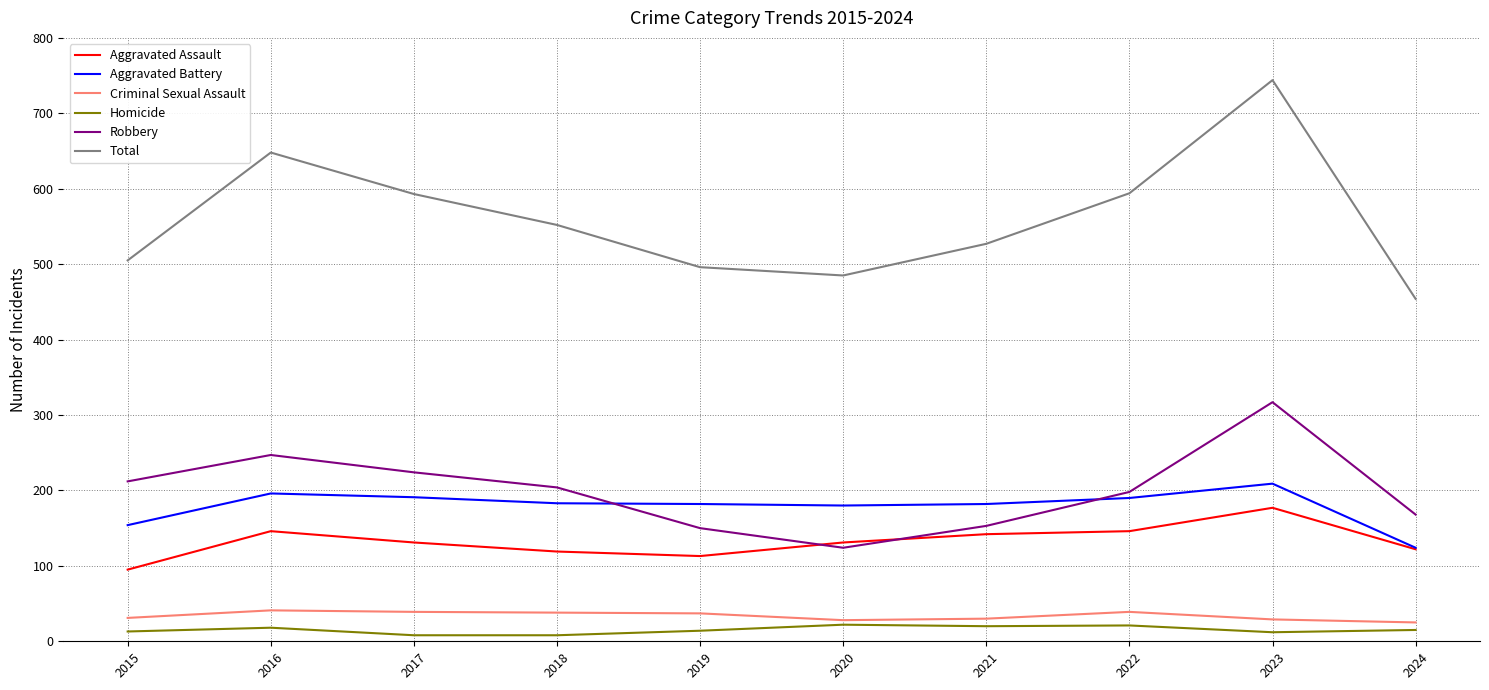

How many times do Aggravated Battery and Robbery cross each other?

2